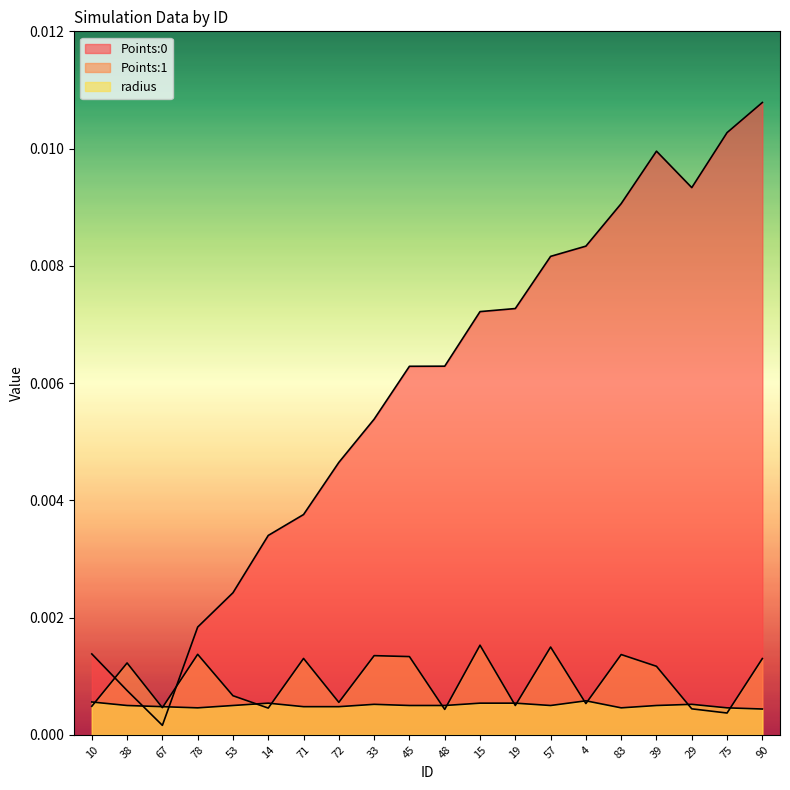

What is the label of the 5th point from the left?

53